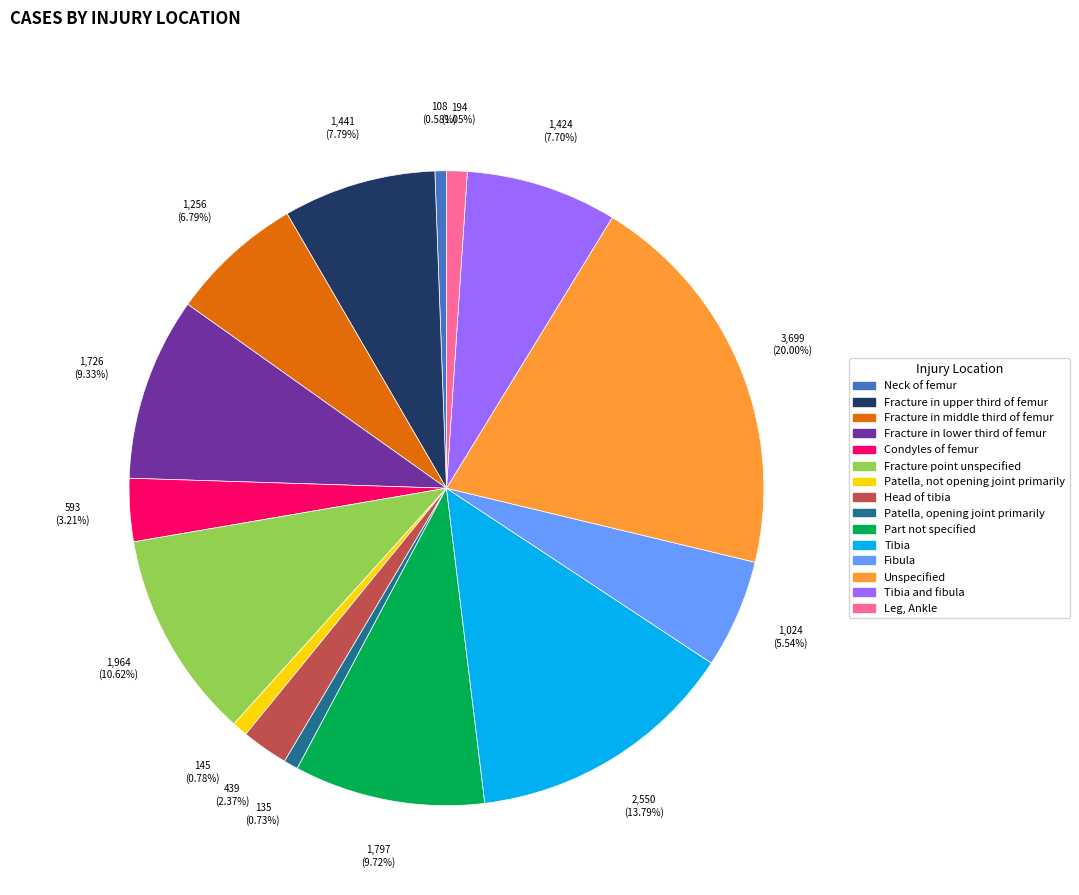

Count the number of slices in the pie.

15